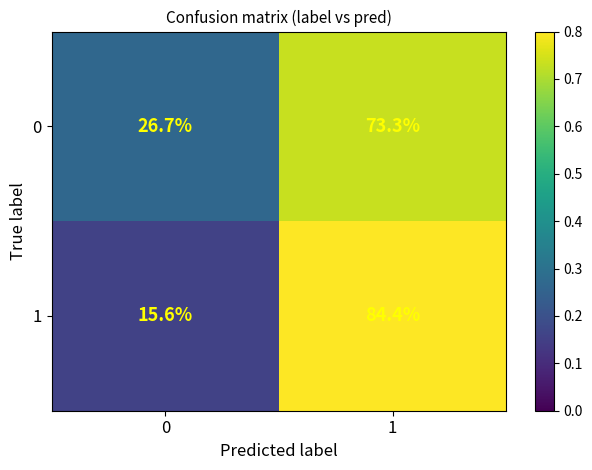

What is the difference between the maximum and minimum values in the 1 series?

68.8